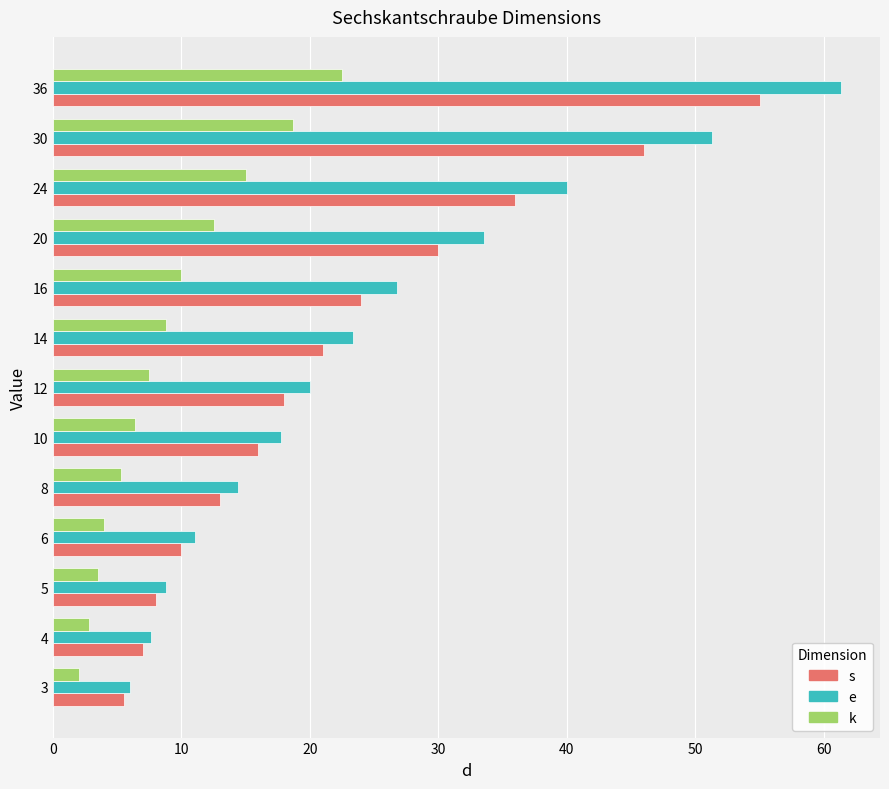

Is it true that k equals 1.3 at 30?

False